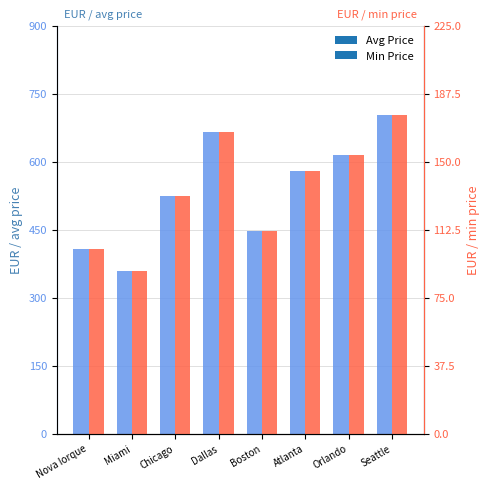

Rank the series at Miami from lowest to highest value.

Min Price, Avg Price